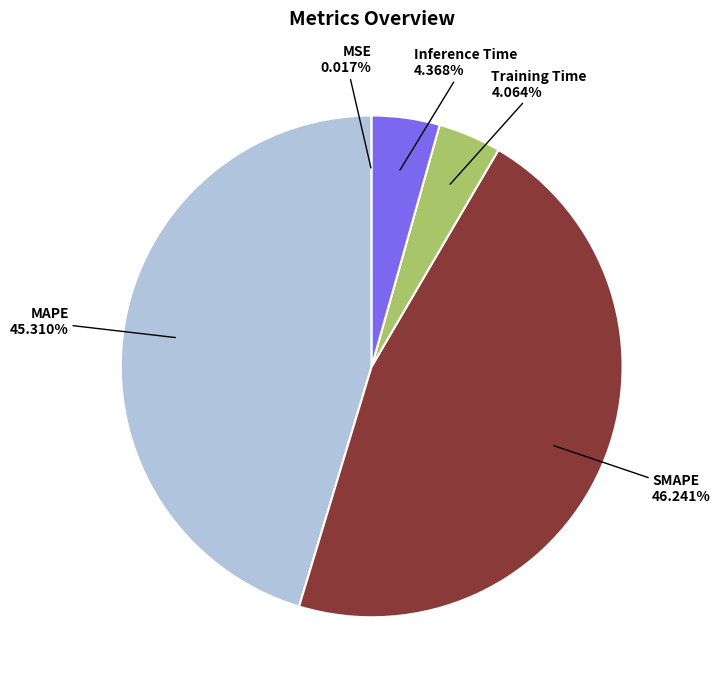

Which slice is the largest?

SMAPE